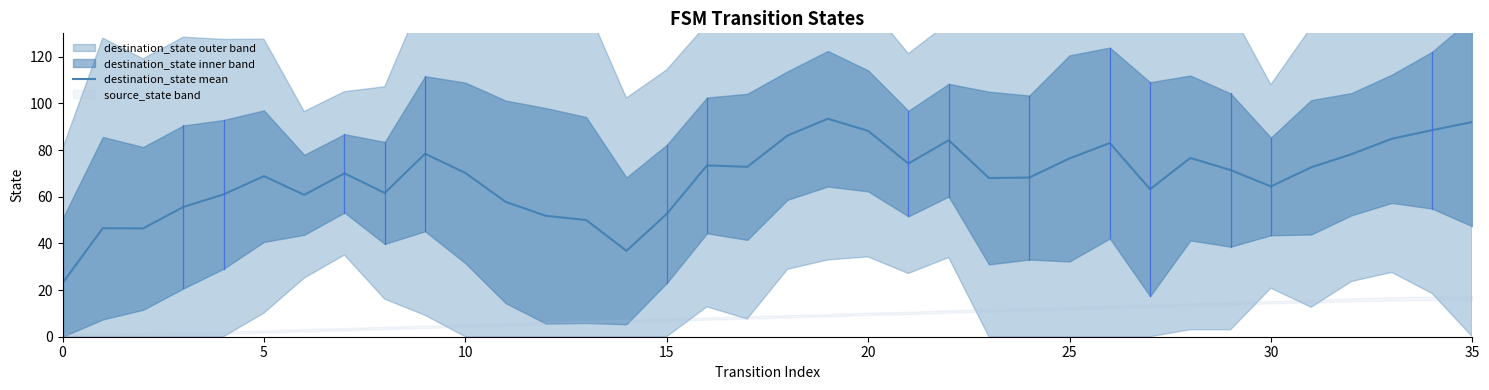

What is the change in value from 8 to 34?

+26.9